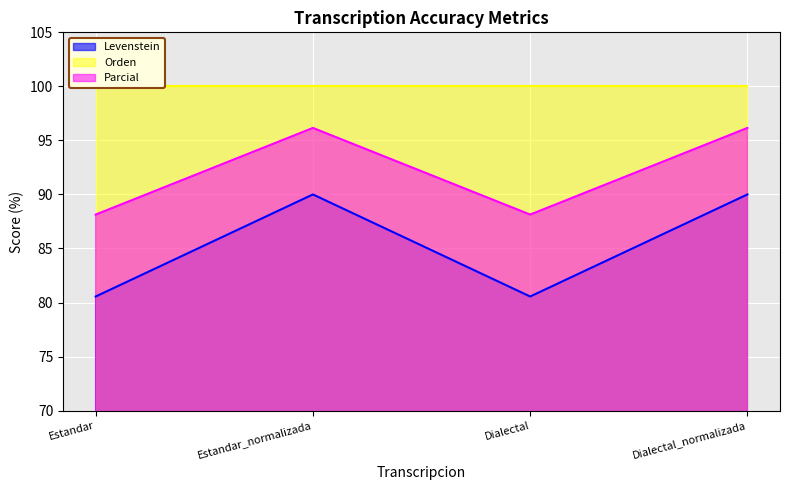

What is the approximate value of Parcial at Dialectal_normalizada?

96.2